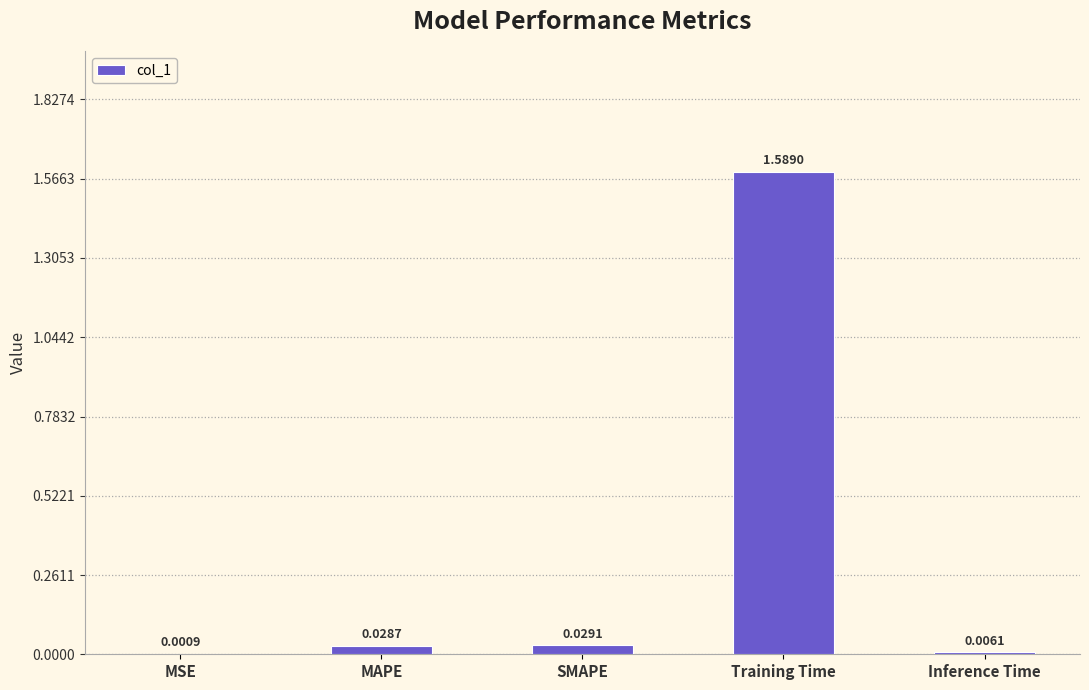

At which label is the value closest to 0?

MSE